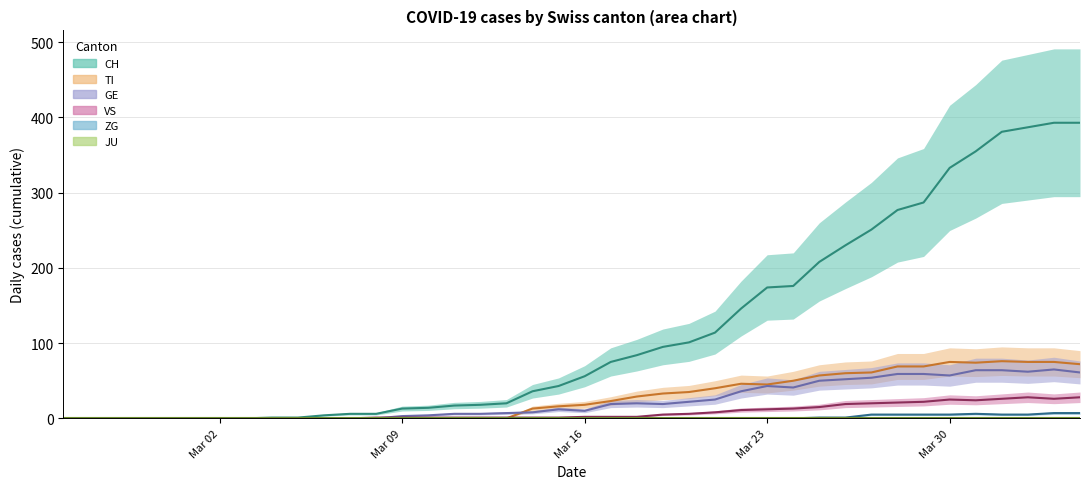

Which series changed the most between 2020-03-21 and 2020-03-24?

CH